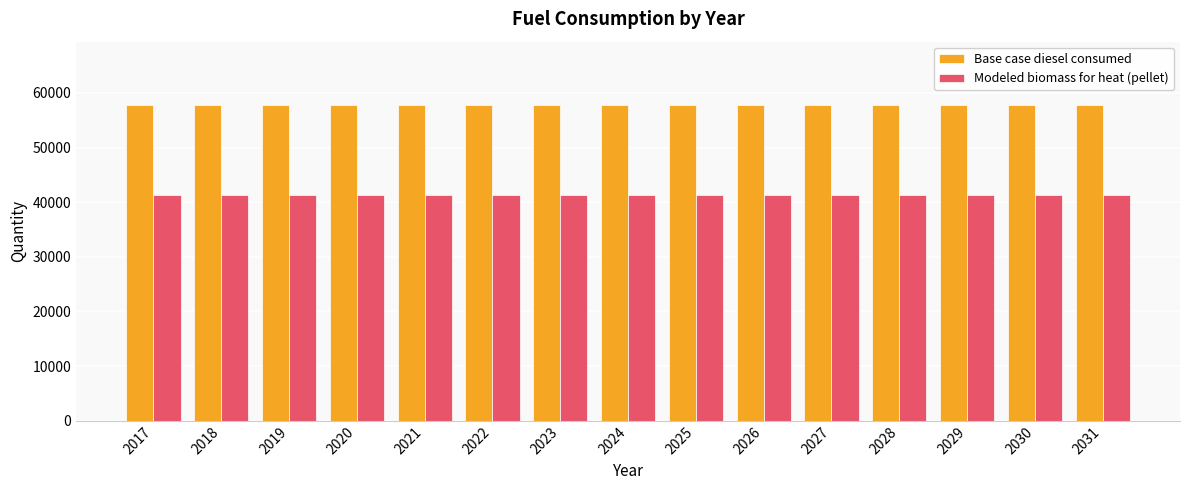

Reading right to left, transcribe all the data shown in this chart.

Base case diesel consumed: 2031=57820.0	2030=57820.0	2029=57820.0	2028=57820.0	2027=57820.0	2026=57820.0	2025=57820.0	2024=57820.0	2023=57820.0	2022=57820.0	2021=57820.0	2020=57820.0	2019=57820.0	2018=57820.0	2017=57820.0
Modeled biomass for heat (pellet): 2031=41246.1	2030=41246.1	2029=41246.1	2028=41246.1	2027=41246.1	2026=41246.1	2025=41246.1	2024=41246.1	2023=41246.1	2022=41246.1	2021=41246.1	2020=41246.1	2019=41246.1	2018=41246.1	2017=41246.1